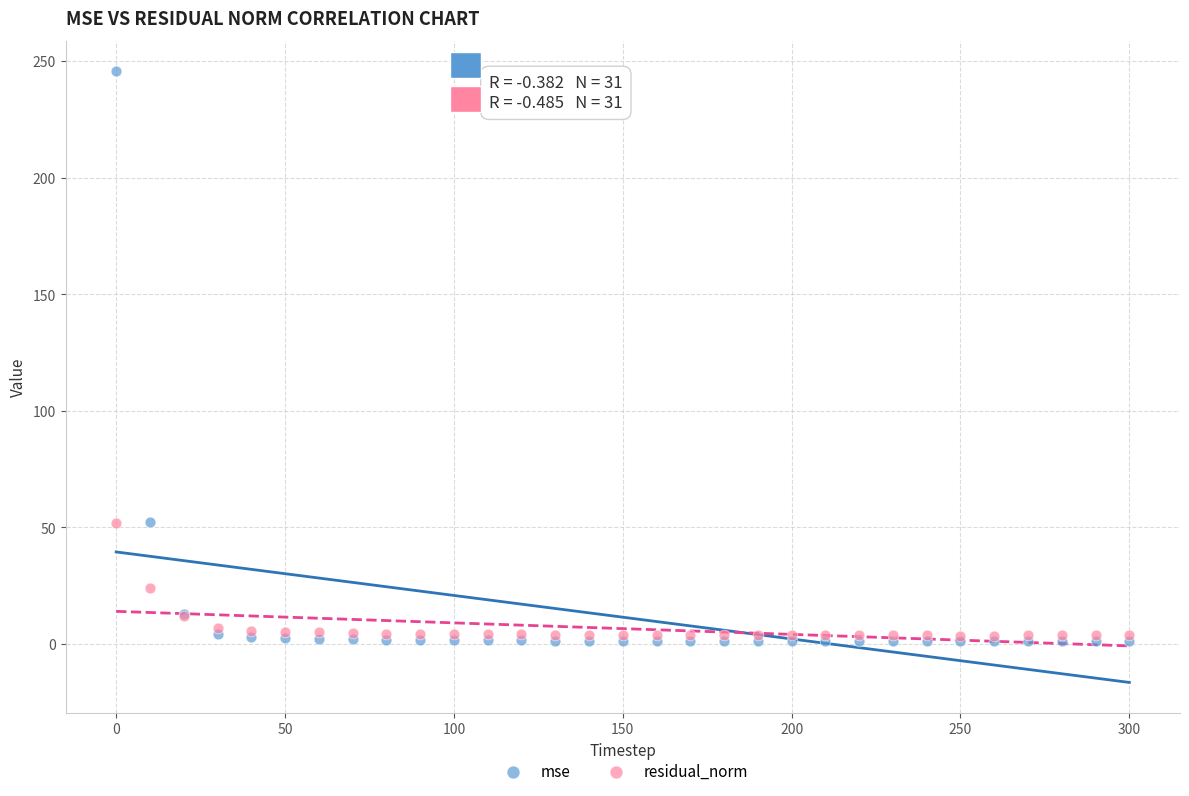

Which series contains the lowest Y value?

mse